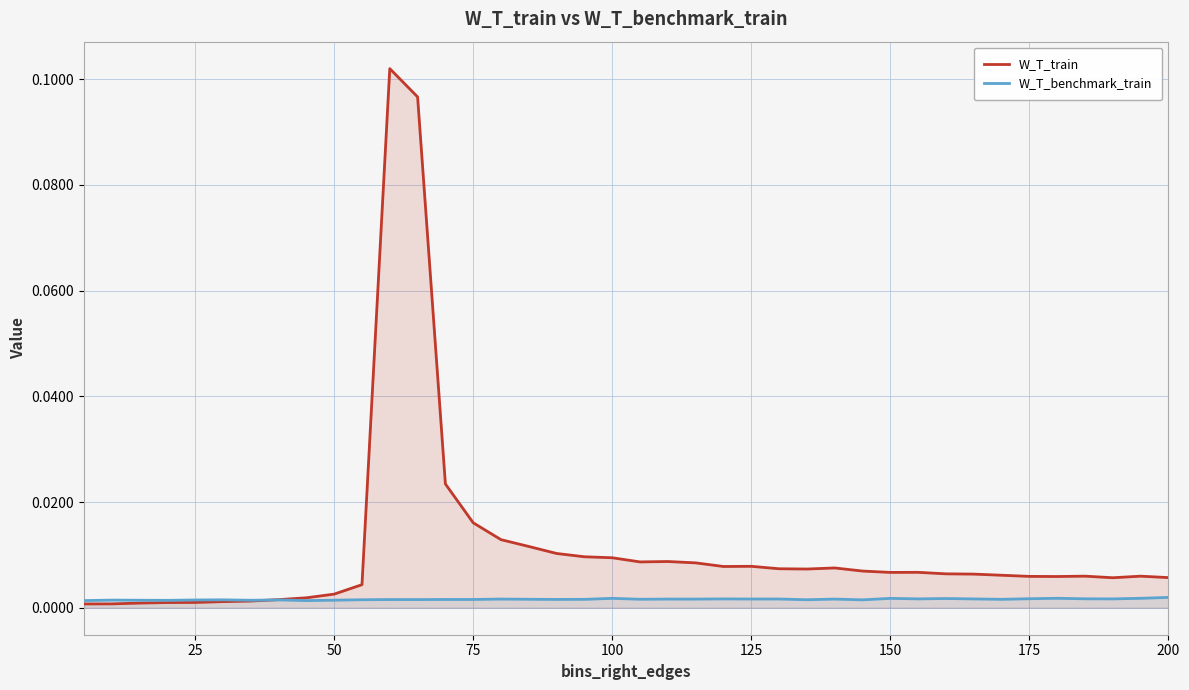

Which series has the widest spread of values?

W_T_train